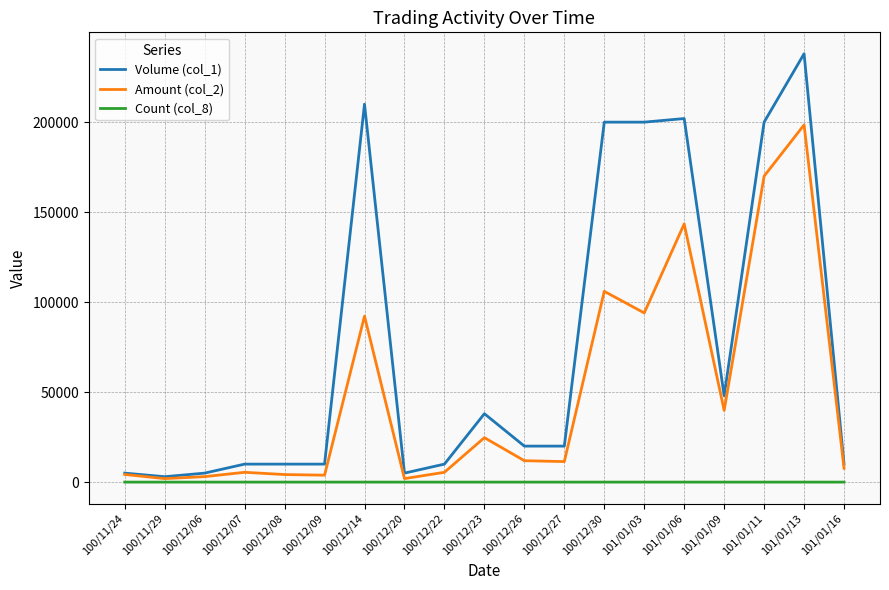

The value of Volume (col_1) at 101/01/03 is 64538. True or false?

False